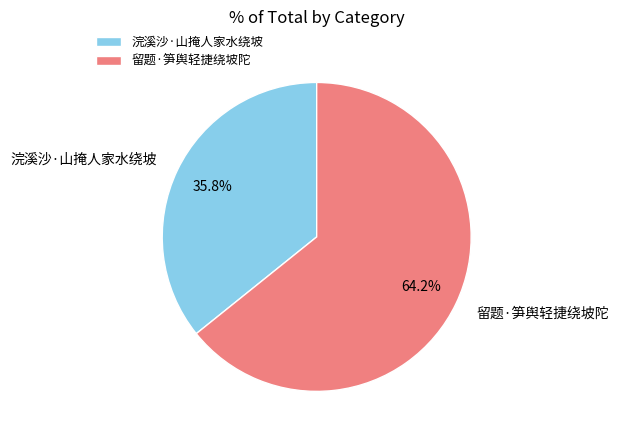

What is the largest slice in the pie chart?

留题·笋舆轻捷绕坡陀